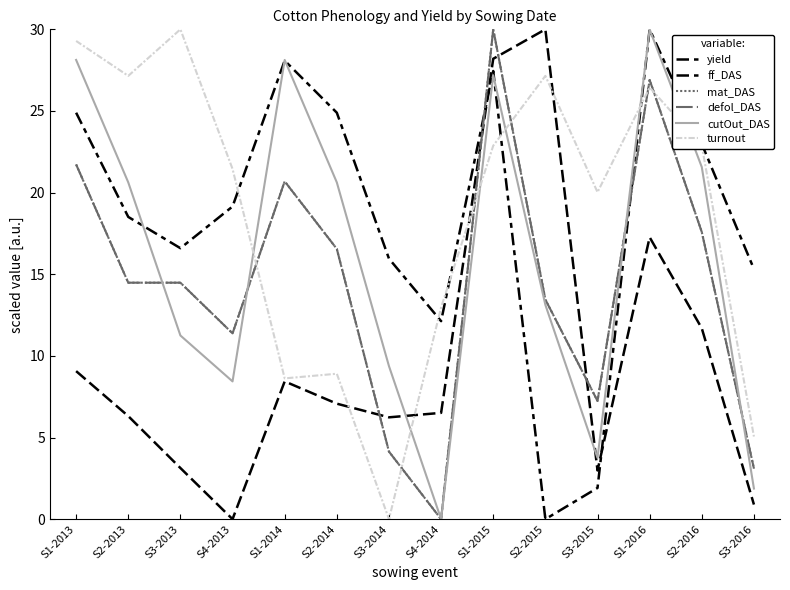

Does the chart display data point markers on the line(s)?

No